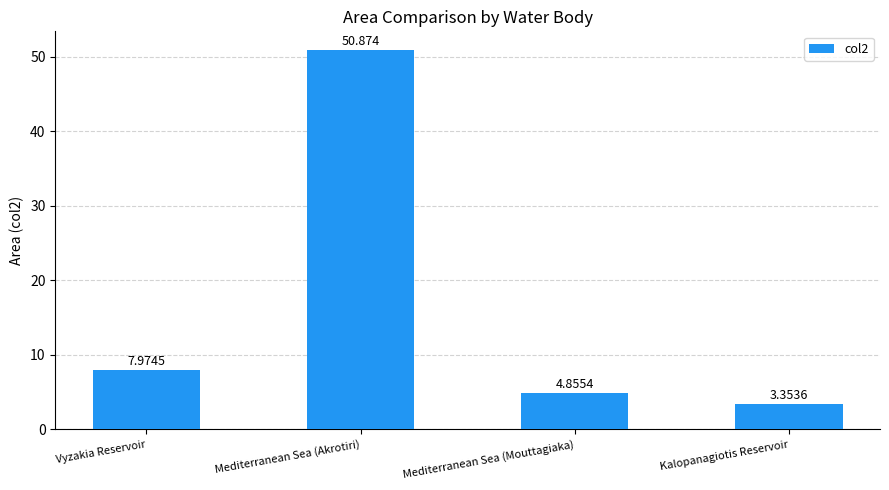

Which has a higher value, Mediterranean Sea (Mouttagiaka) or Mediterranean Sea (Akrotiri)?

Mediterranean Sea (Akrotiri)